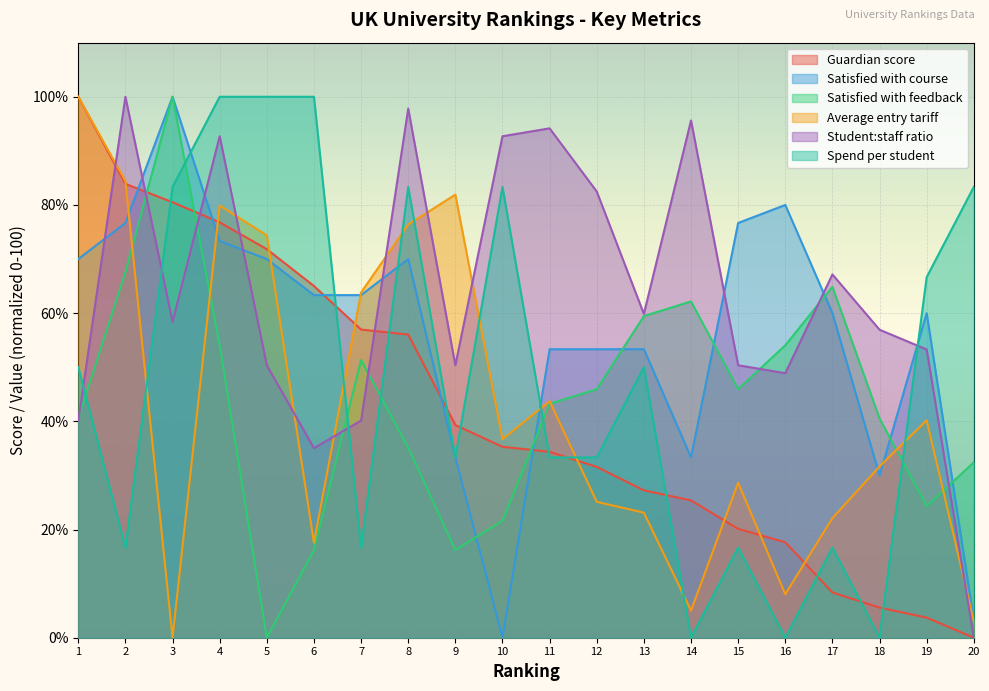

What is the total value across all series at 9?

254.5